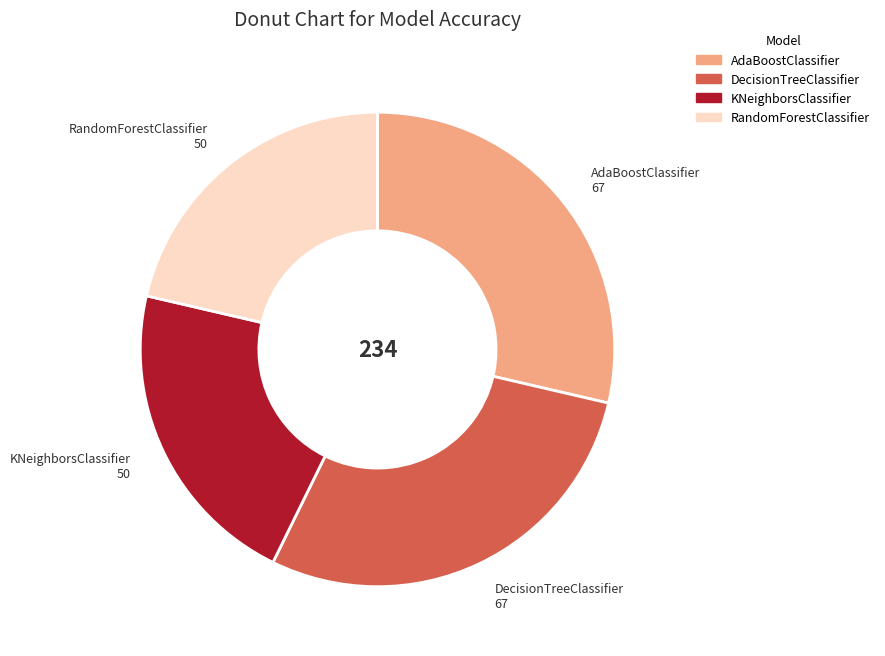

Approximately how many times larger is the value at KNeighborsClassifier compared to AdaBoostClassifier?

0.7